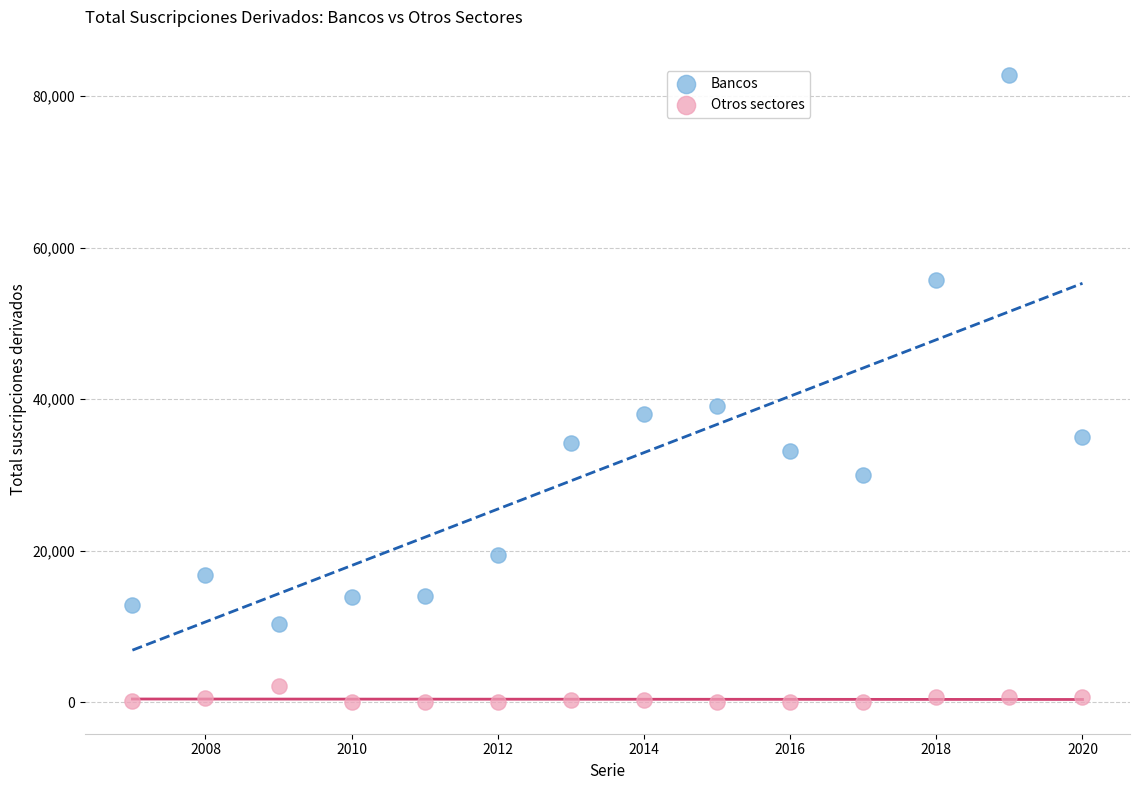

Which series has the widest spread of Y values?

Bancos